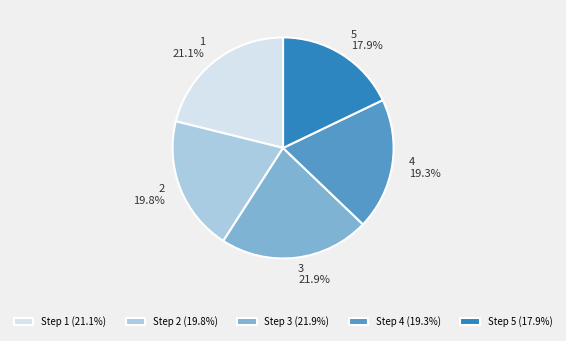

What is the smallest slice in the pie chart?

Step 5 (17.9%)